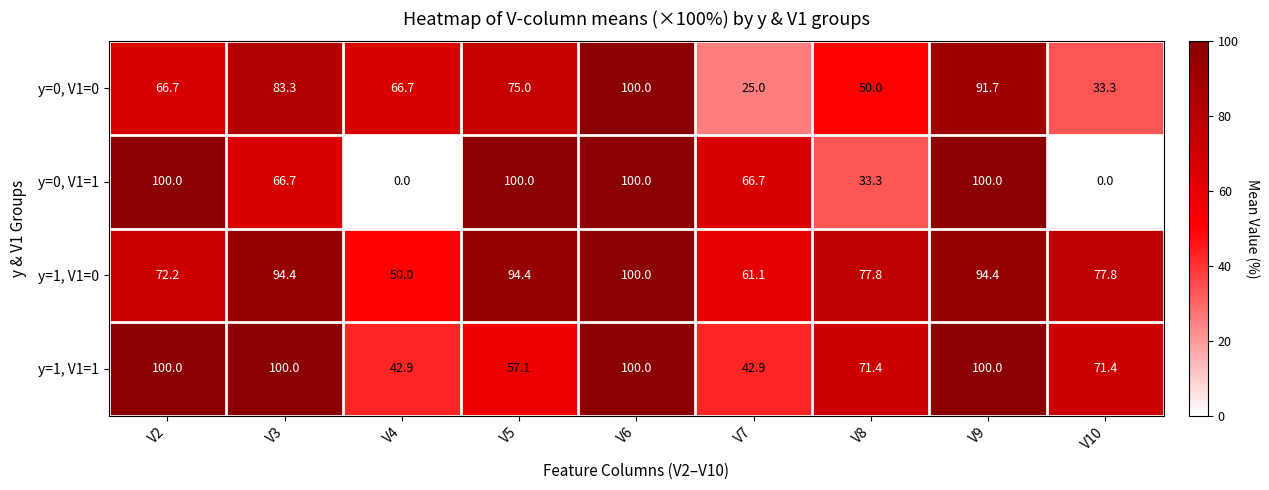

Which category has the highest value in the y=1, V1=0 series?

V6